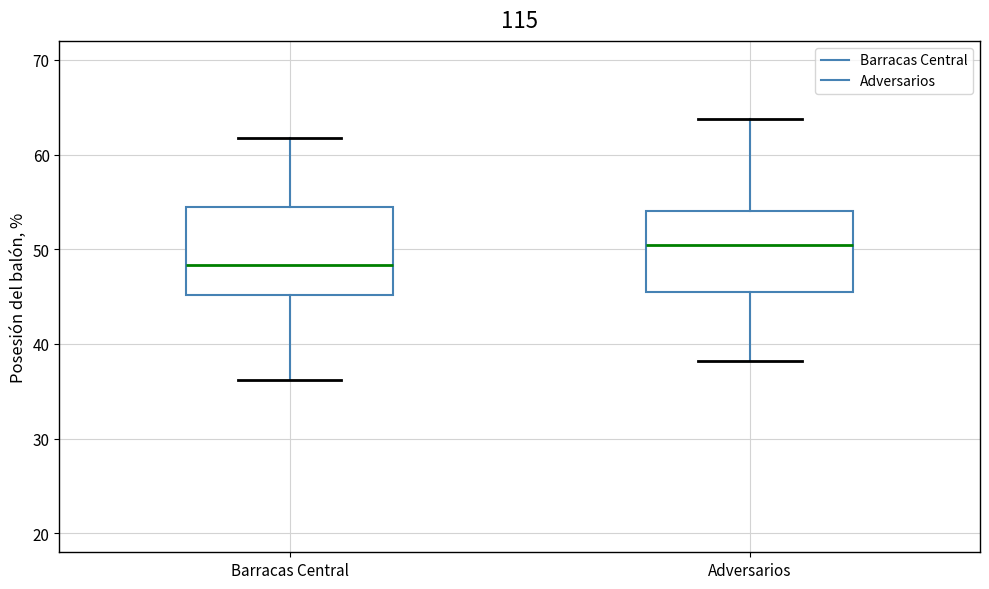

Reading left to right, transcribe this box plot: for each box, give where its median line is, the range the box spans, and where its two whiskers end, as read against the y-axis. The values are not printed on the chart, so give them approximately, as read against the axis.

Barracas Central: median 48, box 45 to 54, whiskers 36 to 62
Adversarios: median 50, box 46 to 54, whiskers 38 to 64